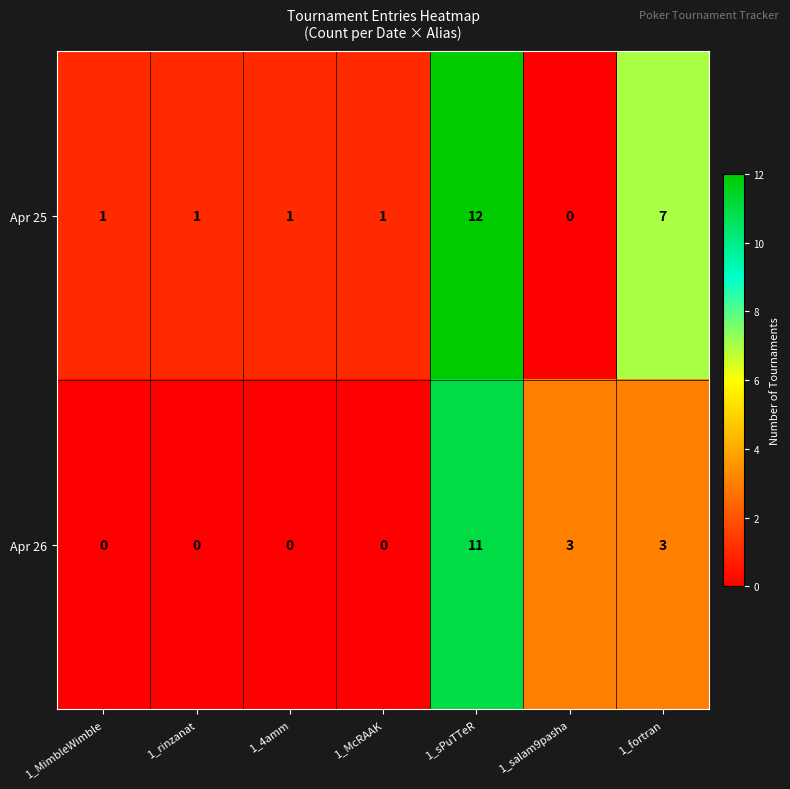

What is the sum of all Apr 25 values?

23